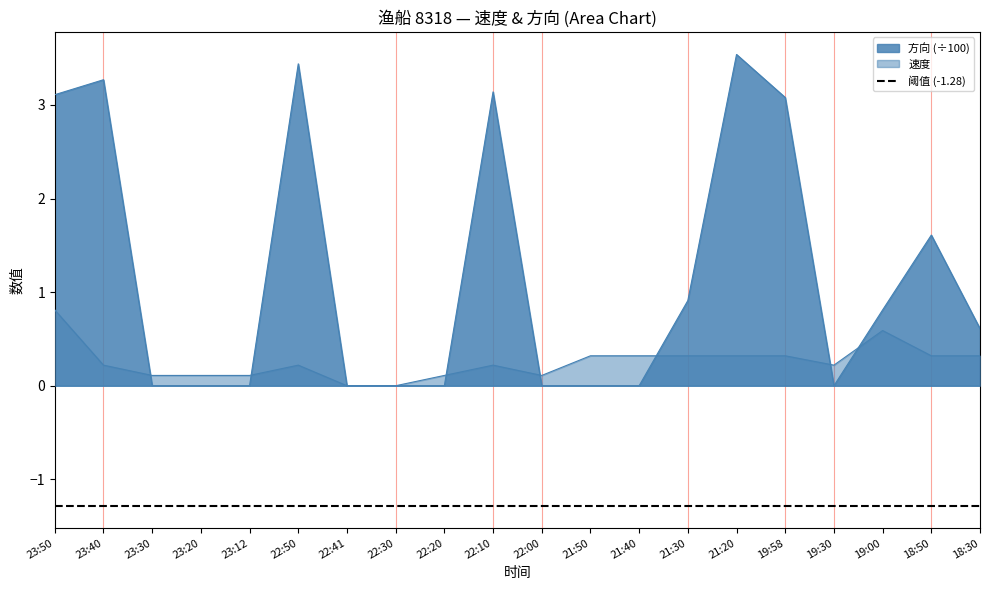

Is it true that 速度 equals 0.3 at 21:30?

True